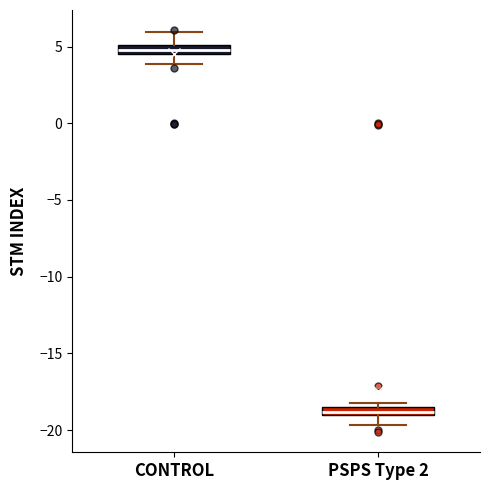

Where is the lower edge of the box for CONTROL on the y-axis? The values are not printed on the chart, so give them approximately, as read against the axis.

4.5